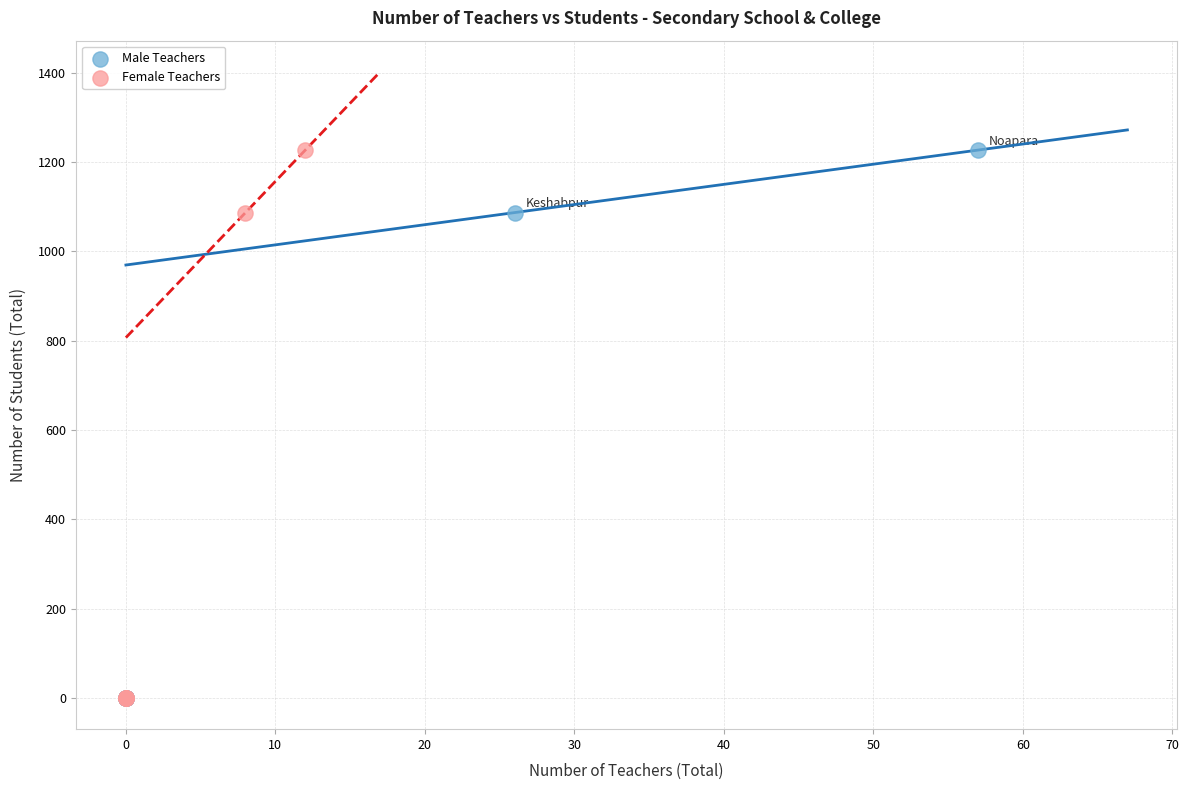

What are all the series names shown in the legend?

Male Teachers, Female Teachers